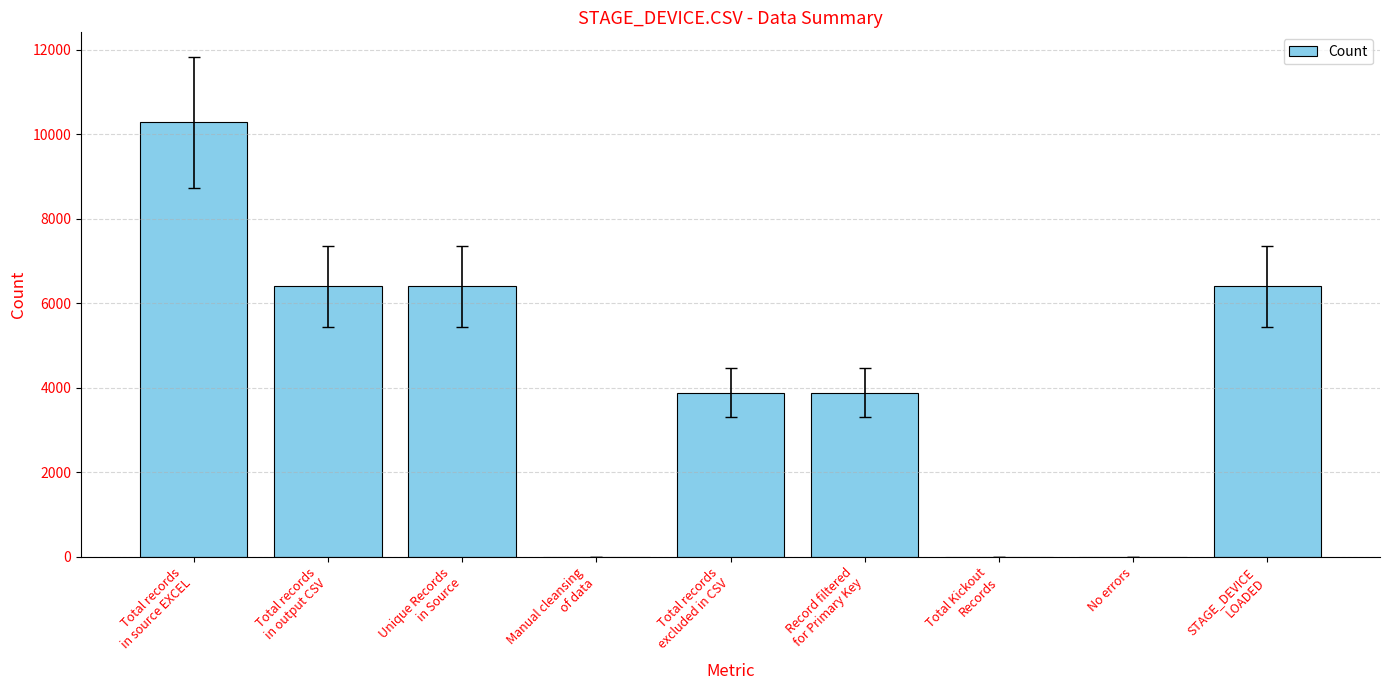

Is it true that the value at No errors is -3523?

False